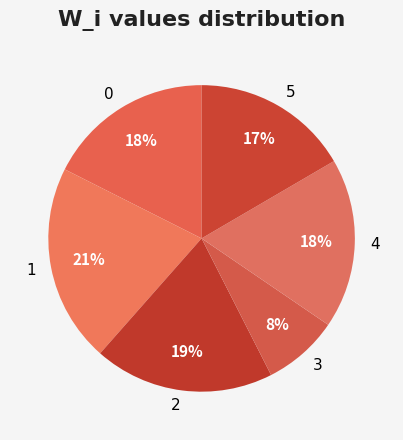

Which category has the biggest portion of the pie?

1